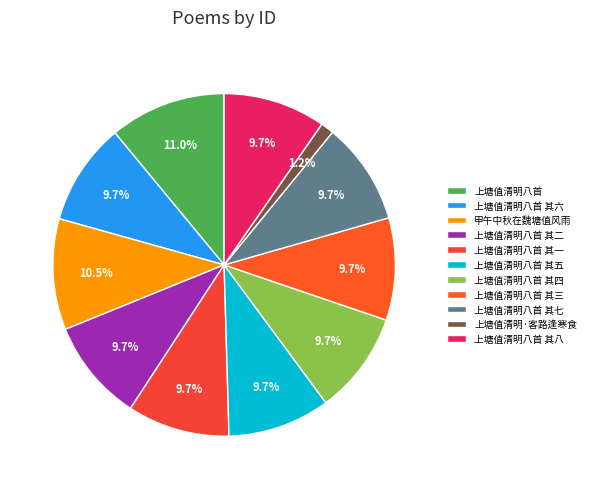

Is 甲午中秋在魏塘值风雨 the majority of the pie?

No